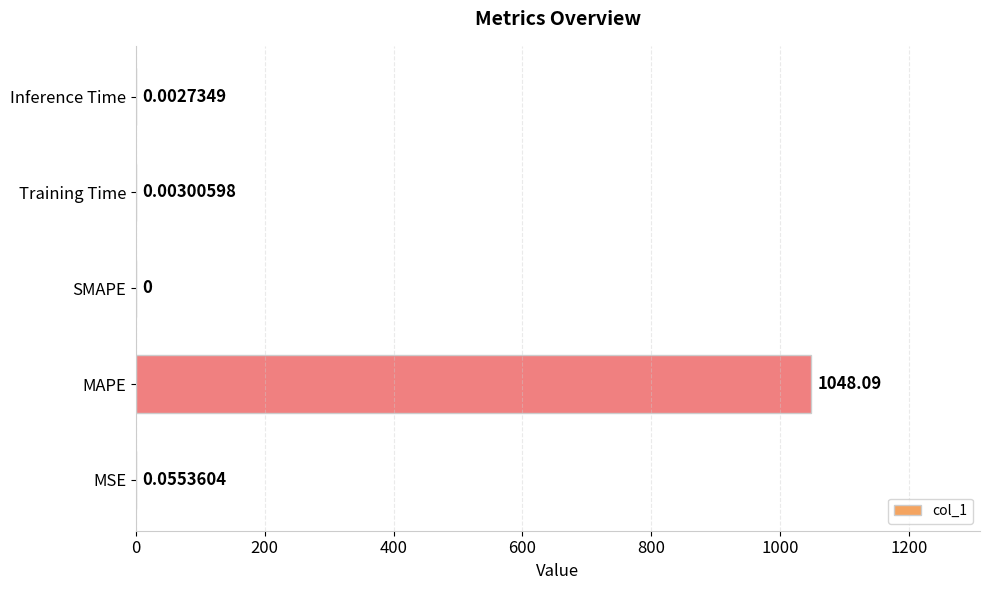

Which category has the highest value across all series?

MAPE